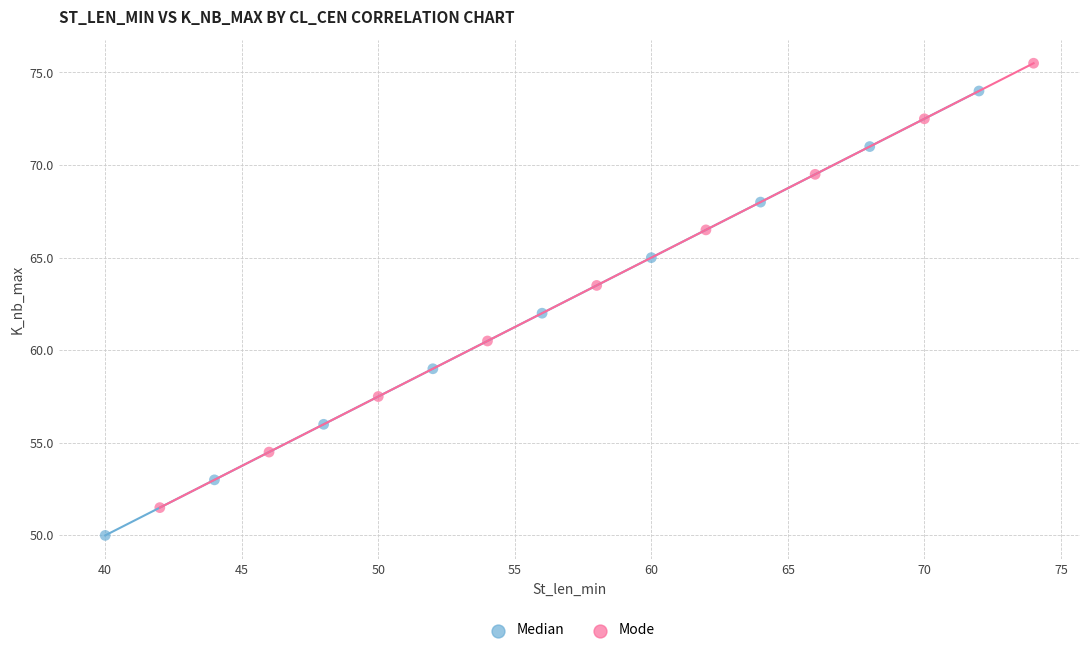

Which series reaches the maximum Y coordinate?

Mode